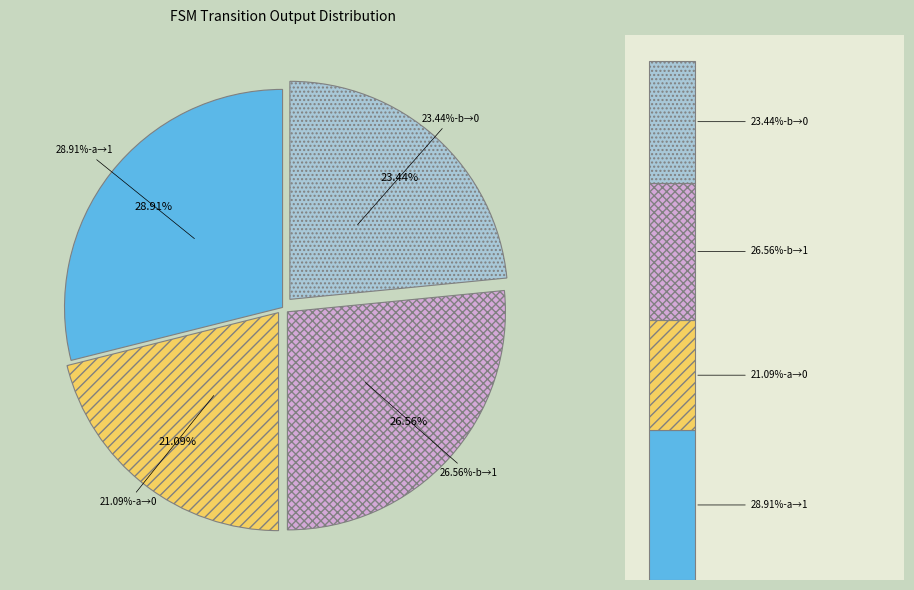

To the nearest percent, what portion does input=a, output=1 represent?

29%